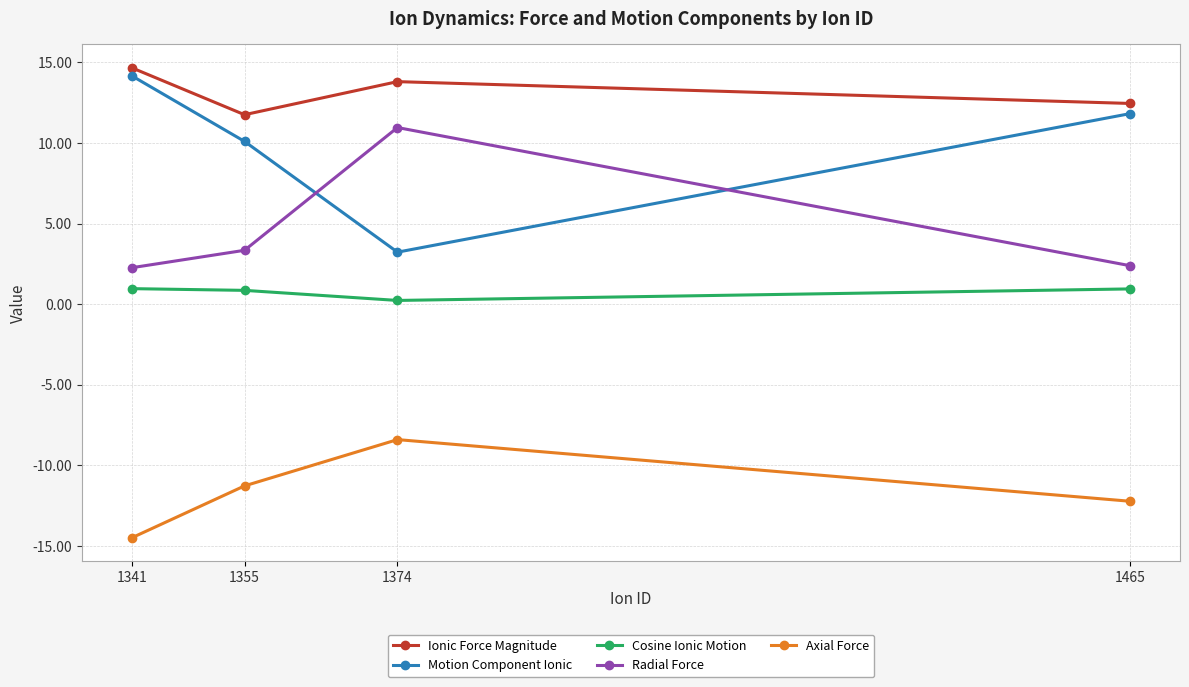

Which series has the largest total across all categories?

Ionic Force Magnitude